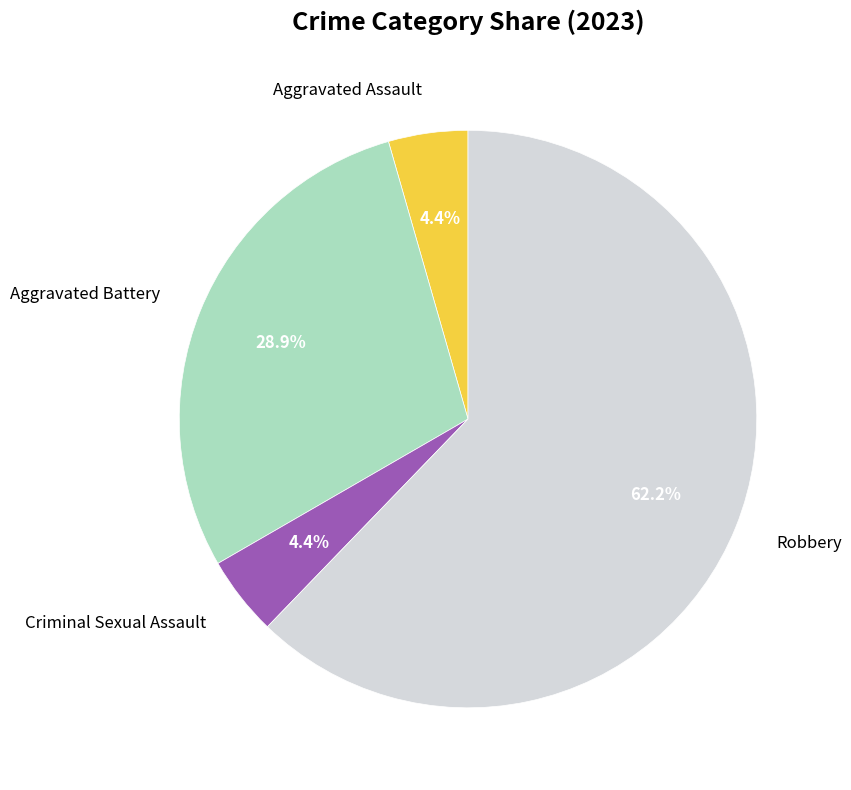

Does any single category account for the majority?

Yes